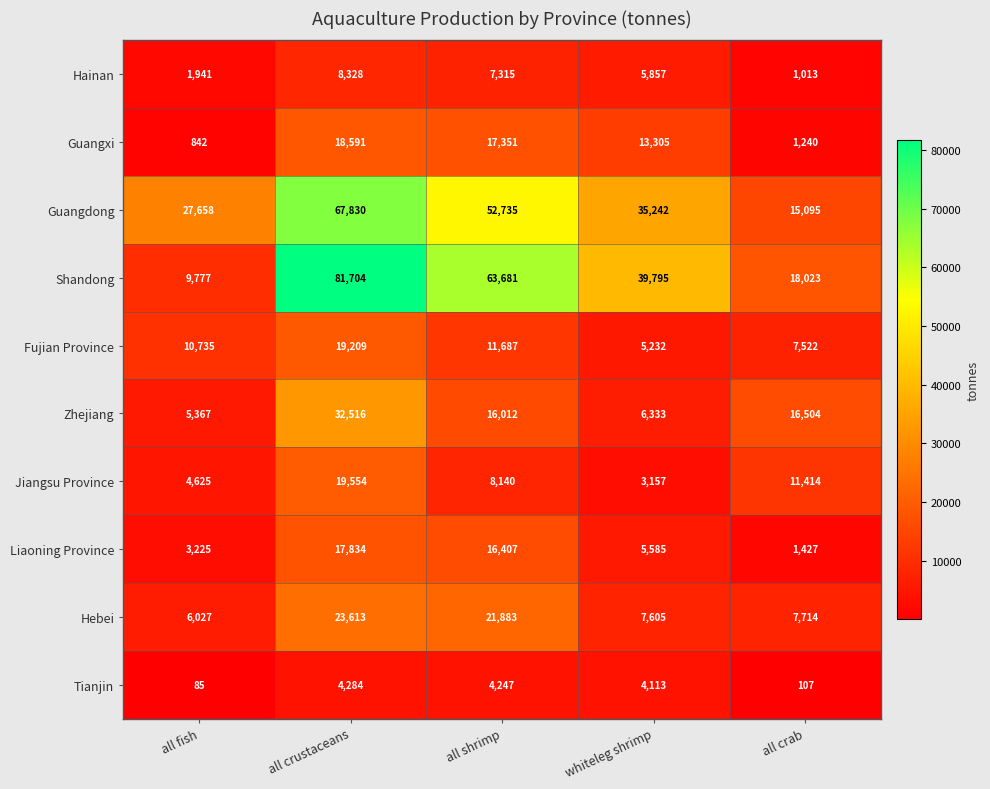

What is the lowest value of the Fujian Province series?

5232